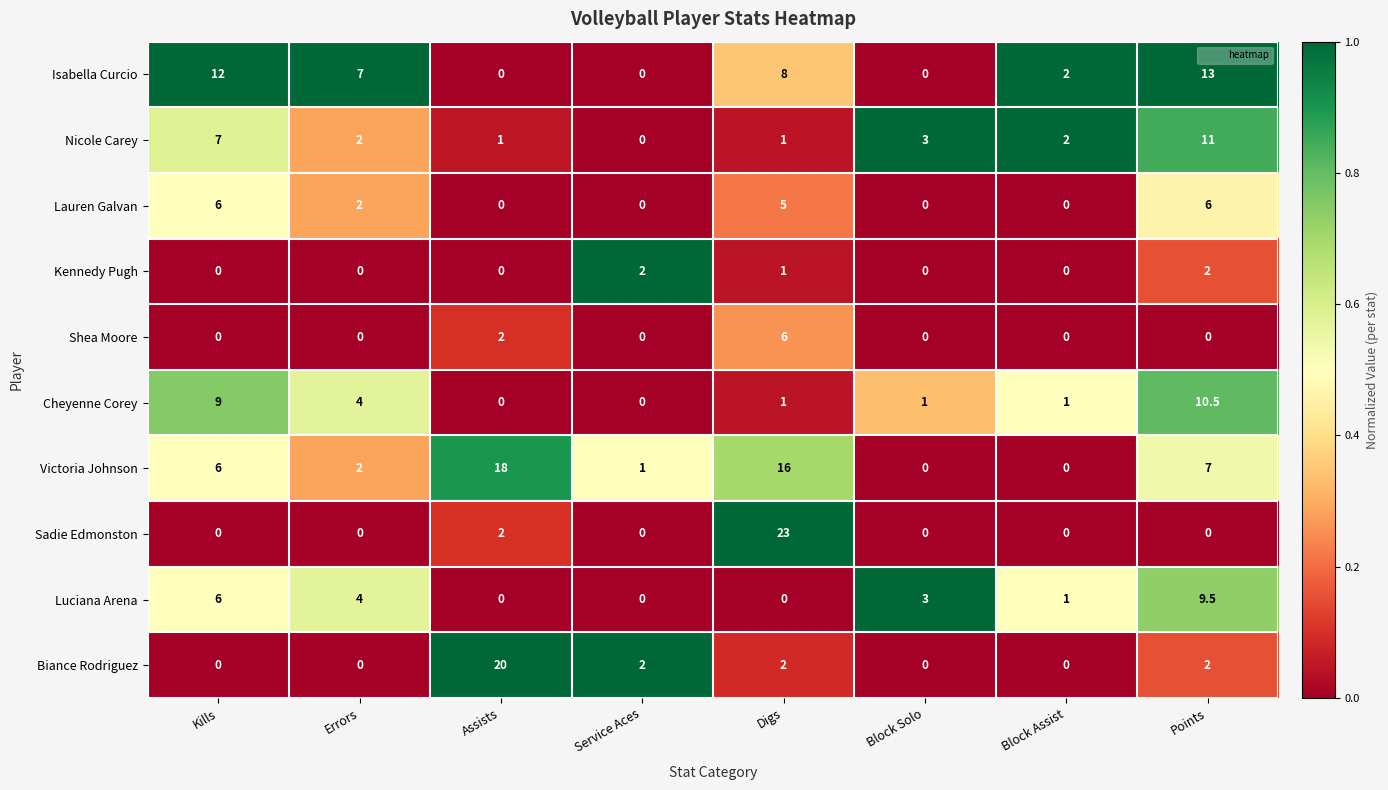

What is the total value across all series at Digs?

63.0